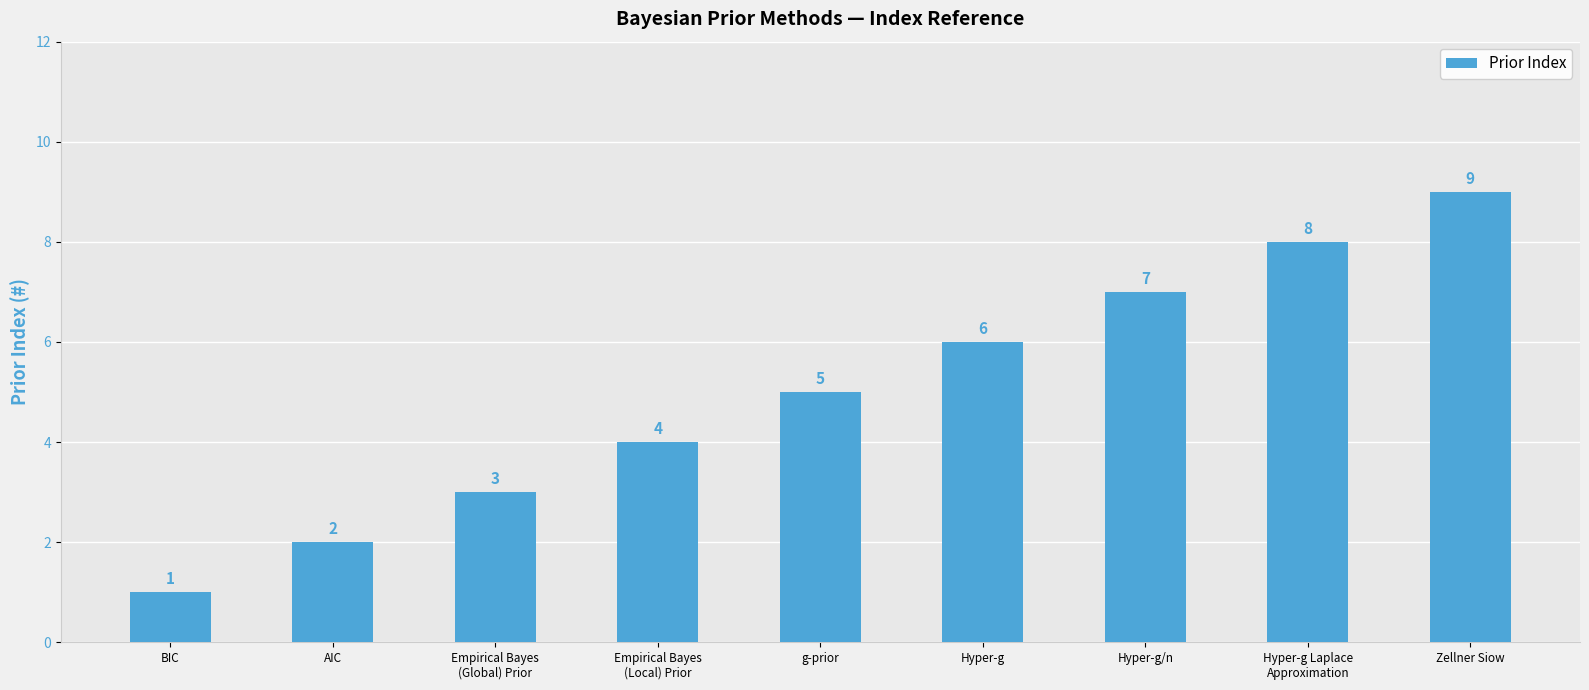

What is the difference between the values at Empirical Bayes
(Local) Prior and Hyper-g Laplace
Approximation?

4